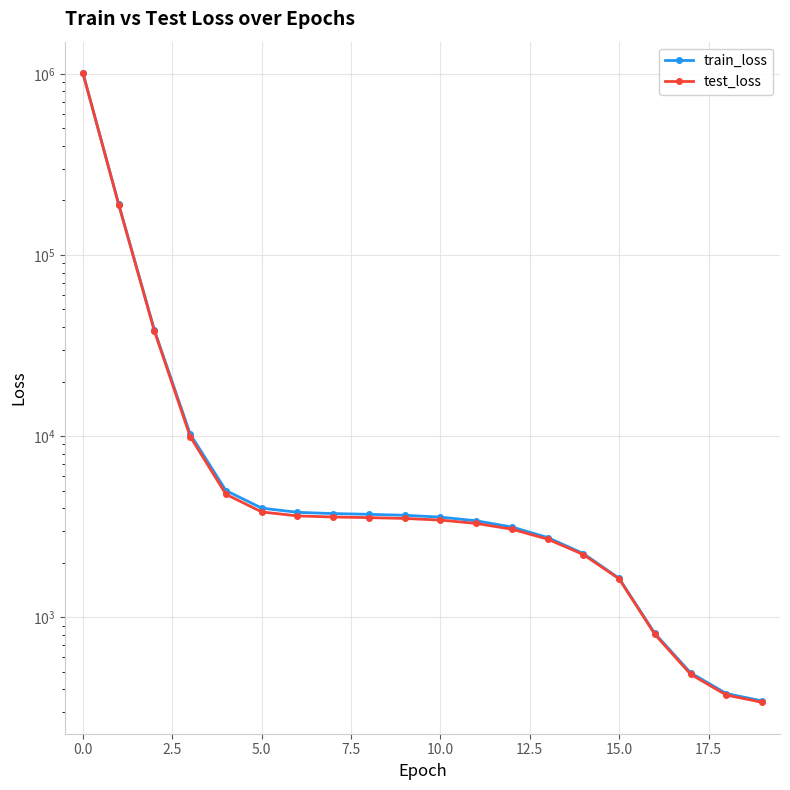

True or false: test_loss has a value of 5050.6 at 12.

False